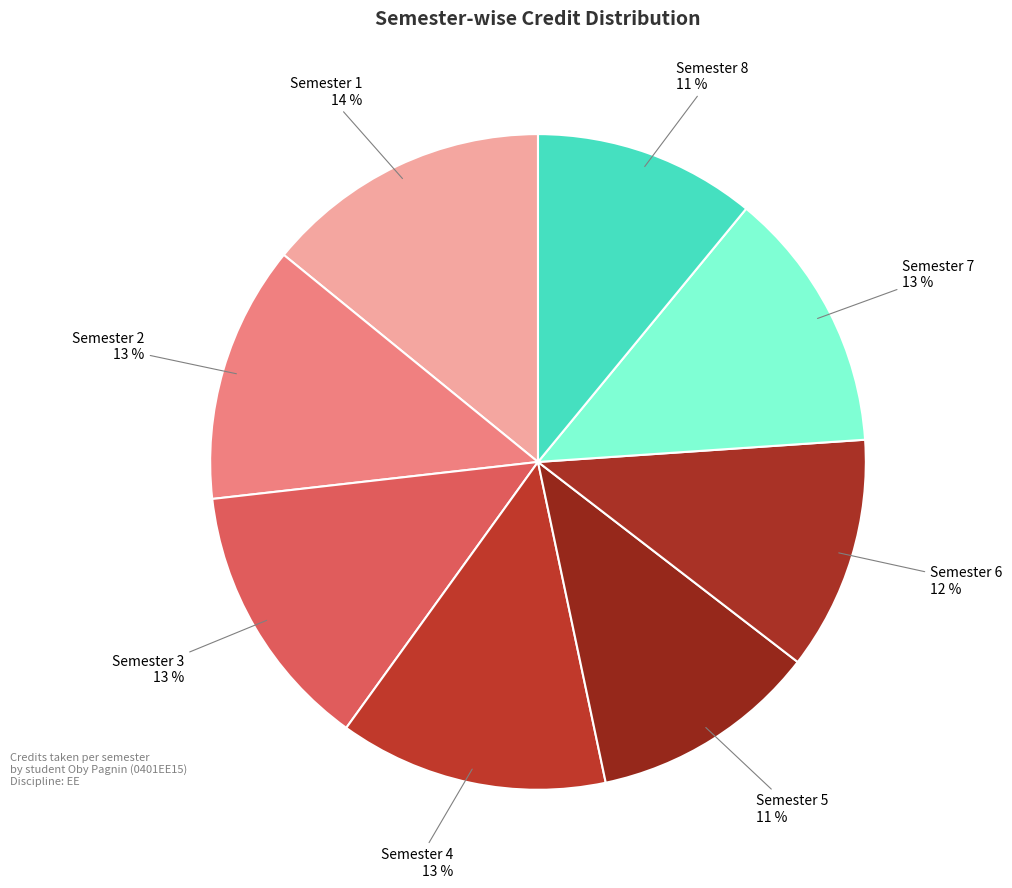

Does any single category account for the majority?

No